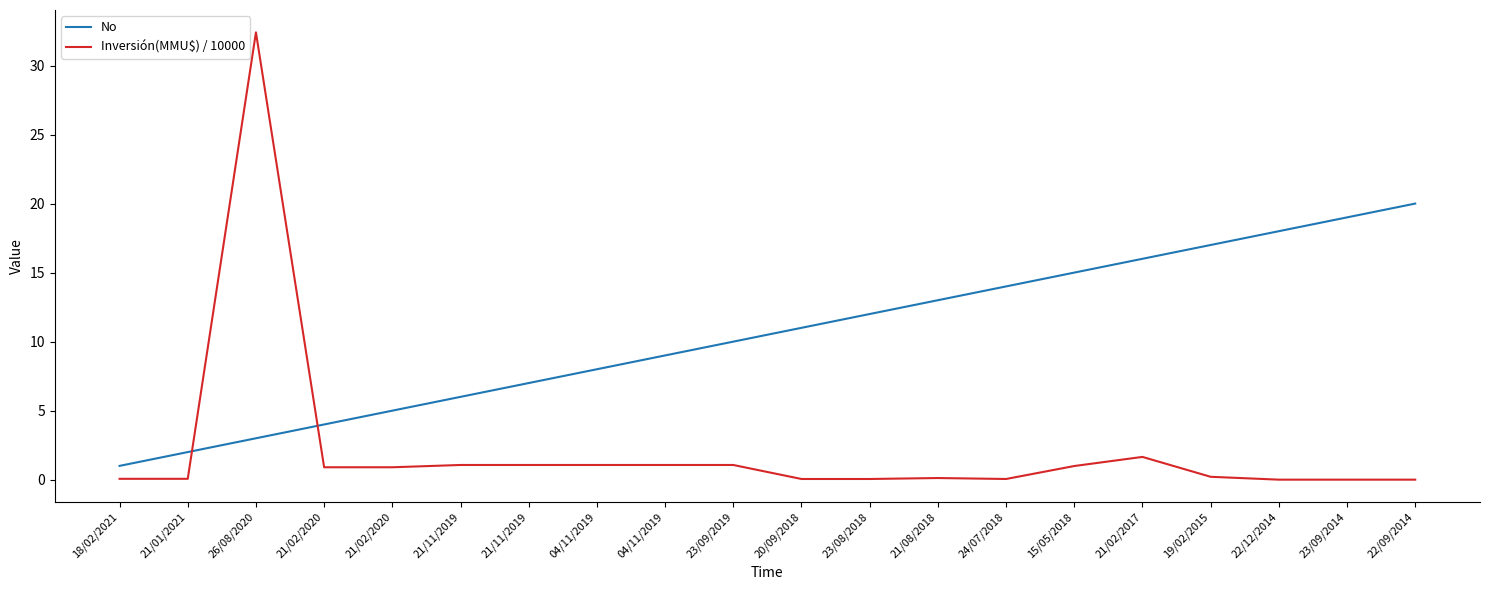

Rank the series at 20/09/2018 from lowest to highest value.

Inversión(MMU$) / 10000, No